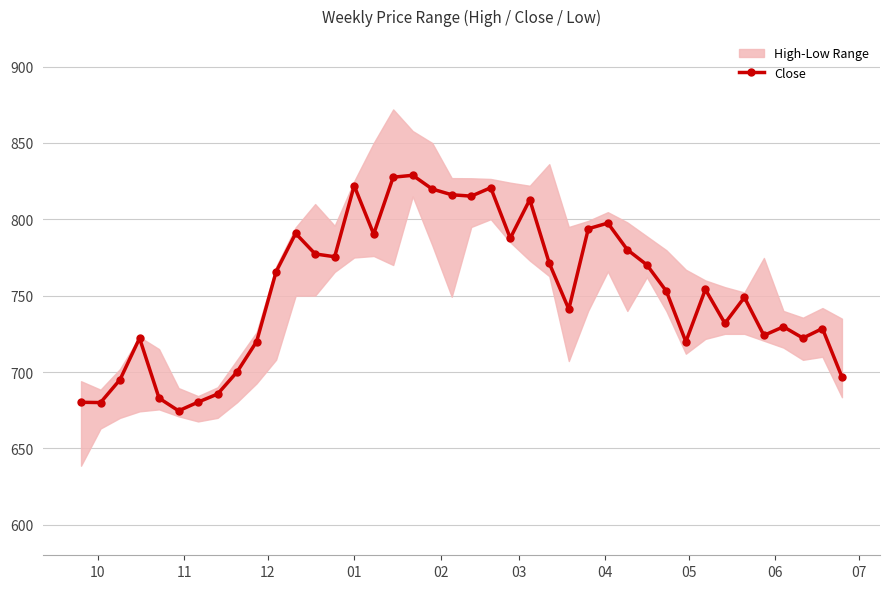

What is the maximum value for Close?

828.9